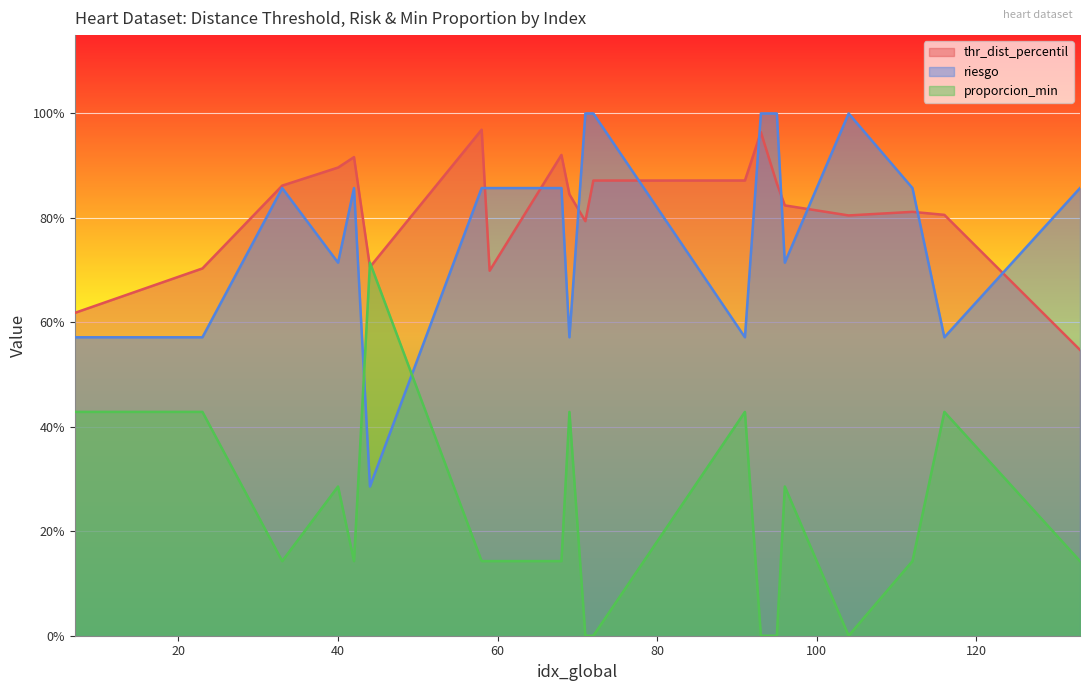

List the series in order of their peak value, highest first.

riesgo, thr_dist_percentil, proporcion_min